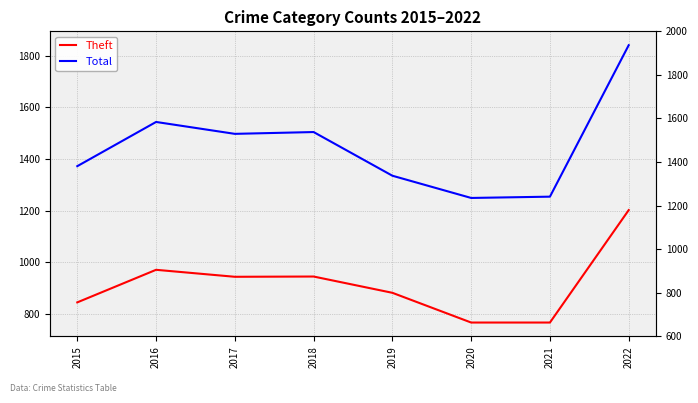

At which category is the sum across all series the highest?

2022